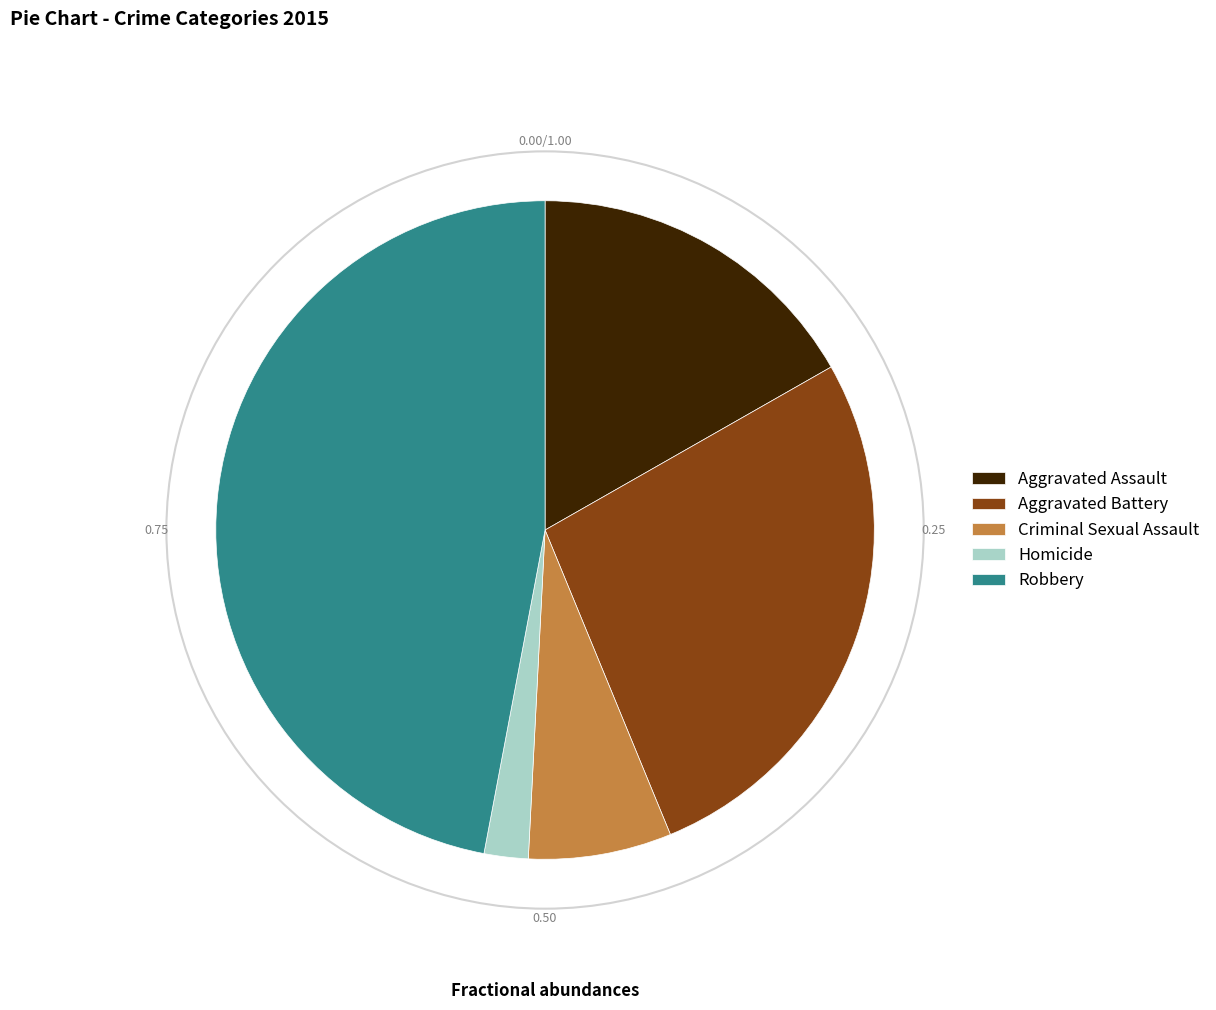

Which category has the biggest portion of the pie?

Robbery